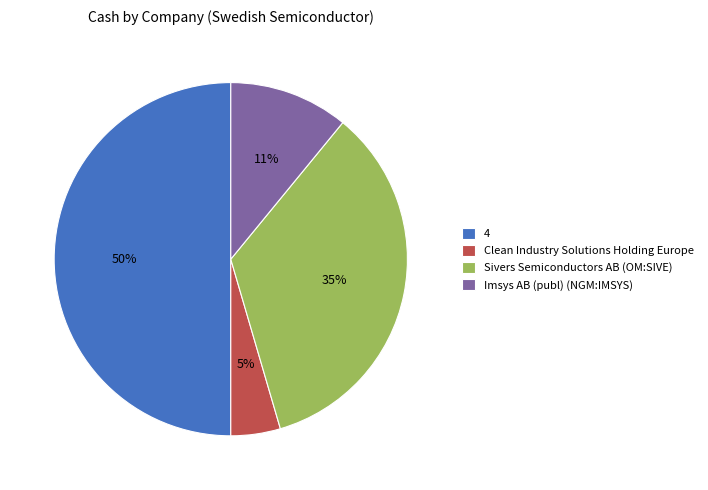

Is the sum of Sivers Semiconductors AB (OM:SIVE) and Imsys AB (publ) (NGM:IMSYS) greater than half?

No